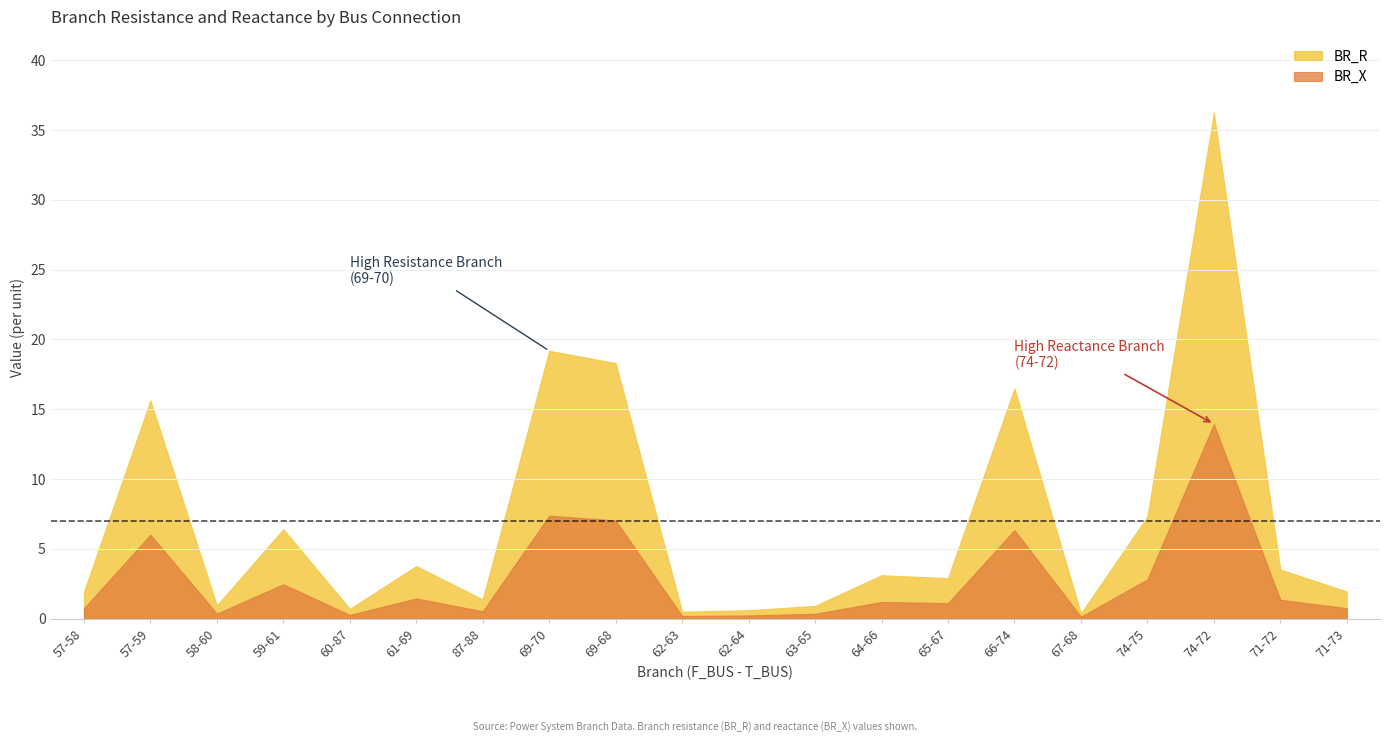

What is the value of the BR_X point at the 12th from the left?

0.4